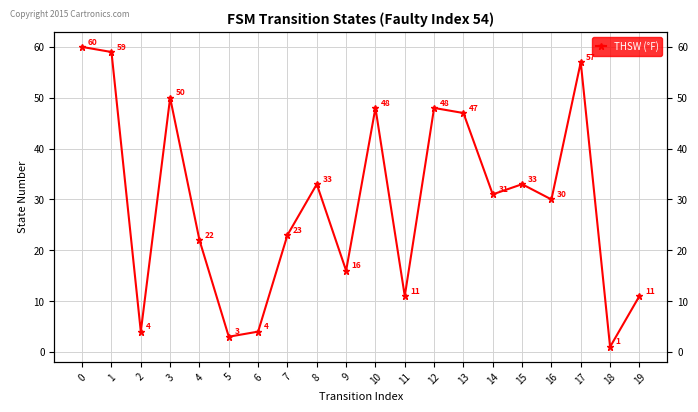

Does the chart display data point markers on the line(s)?

Yes